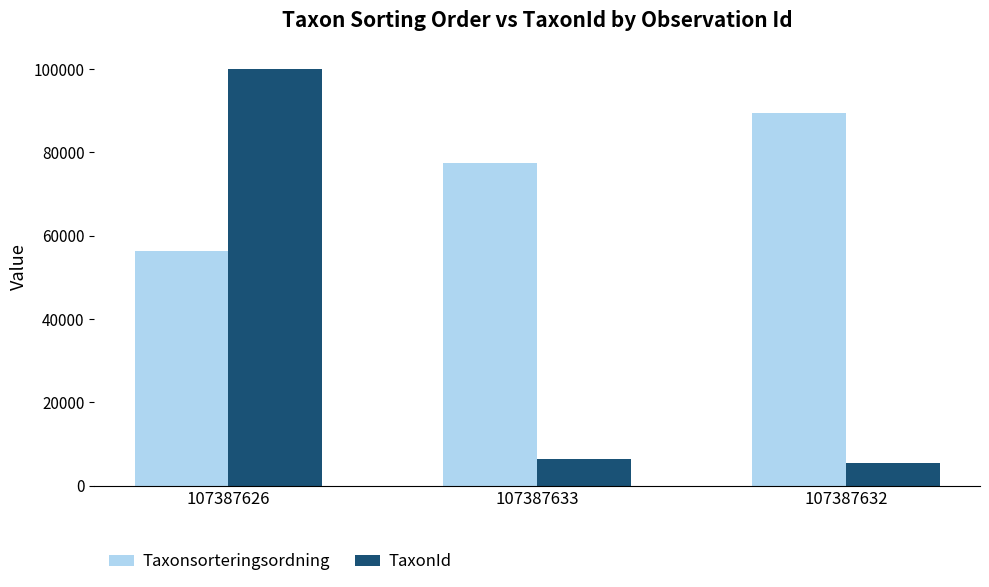

What is the difference between the maximum and second lowest values in the TaxonId series?

93684